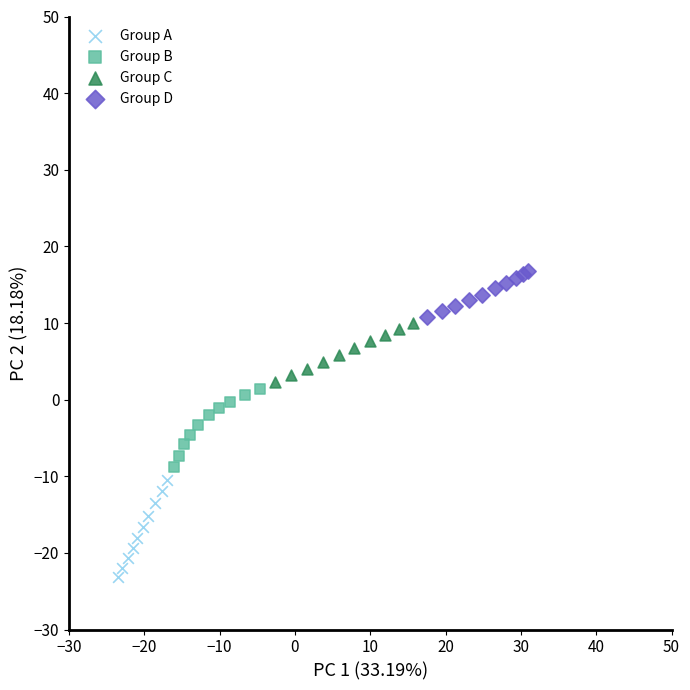

Which series contains the highest Y value?

Group D